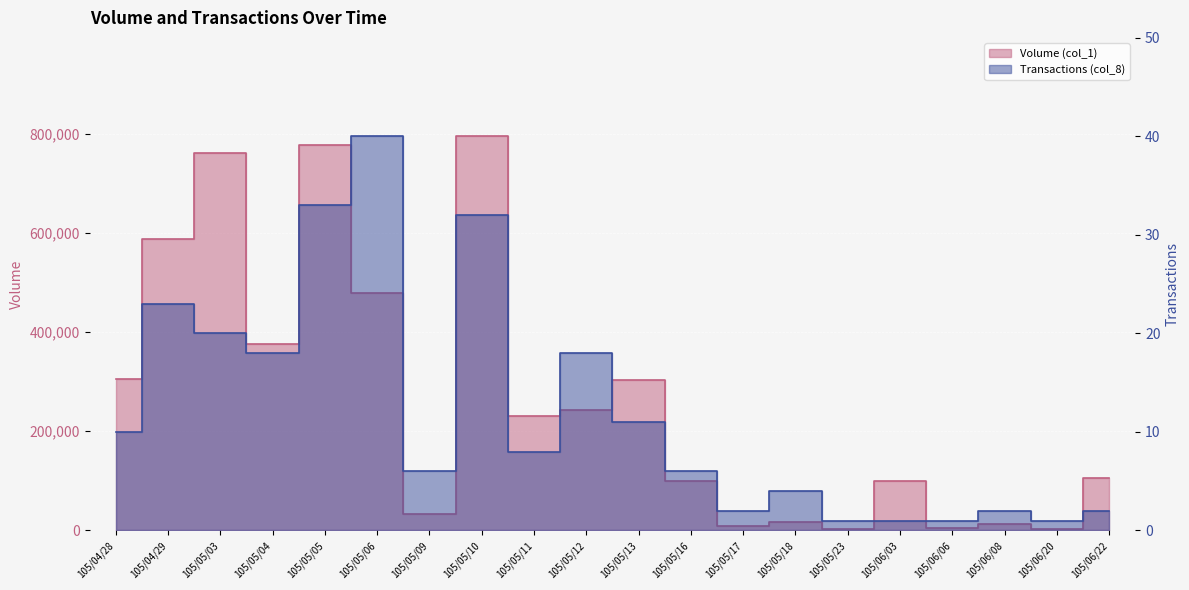

What are all the series names shown in the legend?

Volume (col_1), Transactions (col_8)